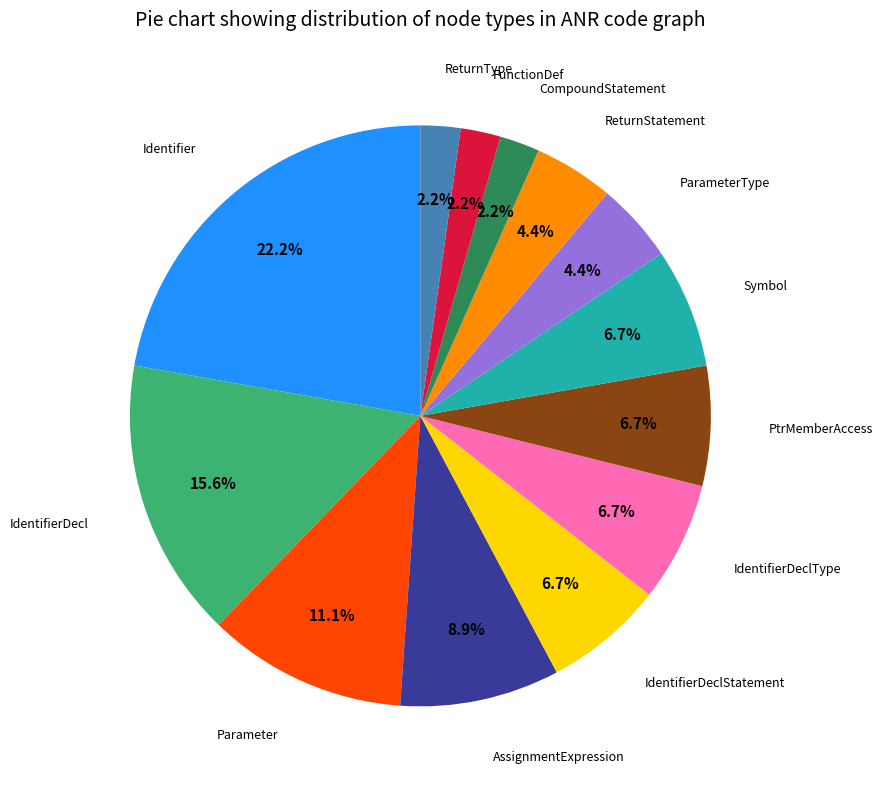

Does ReturnStatement account for over 50% of the chart?

No